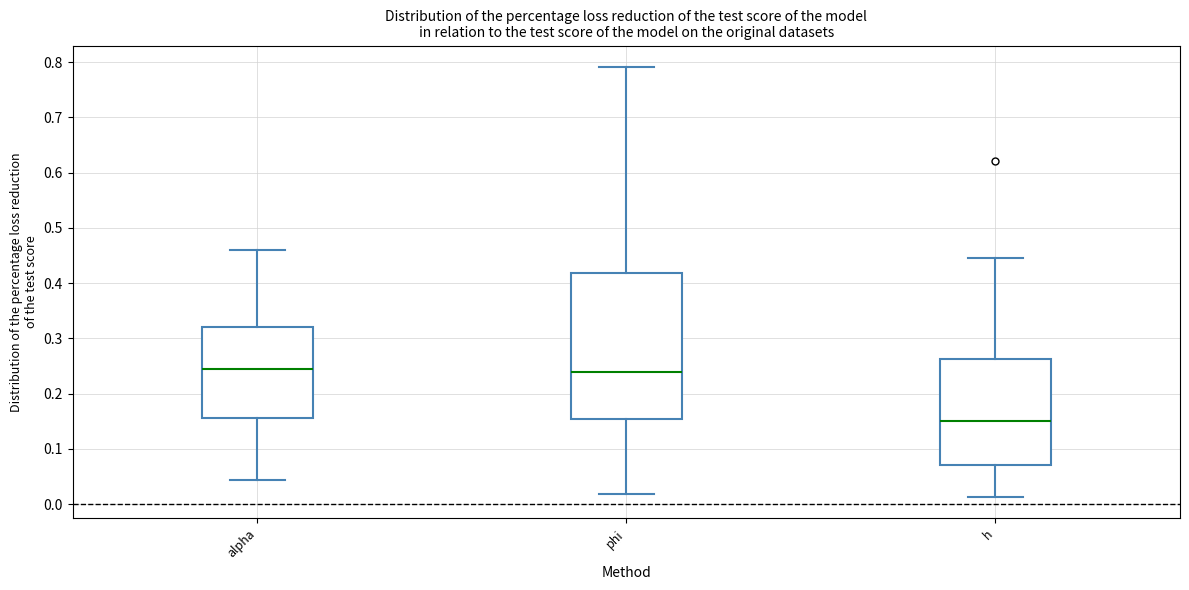

Where does the median line of the box for h sit on the y-axis? The values are not printed on the chart, so give them approximately, as read against the axis.

0.15